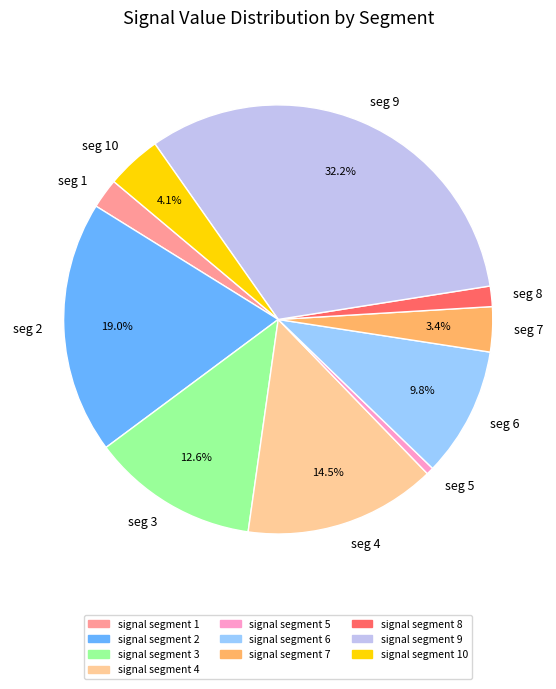

Which has a higher value, seg 9 or seg 5?

seg 9